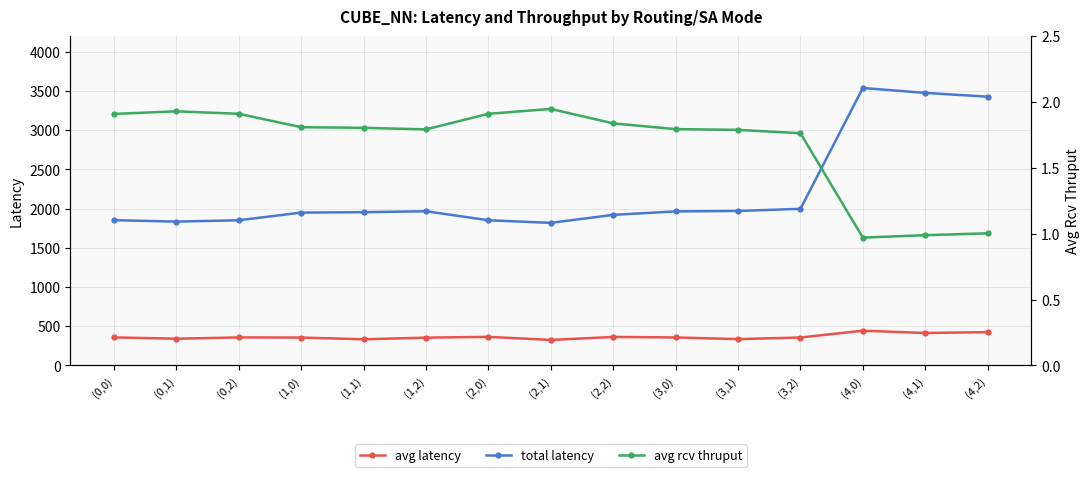

Is this an area chart (filled region under the line)?

No